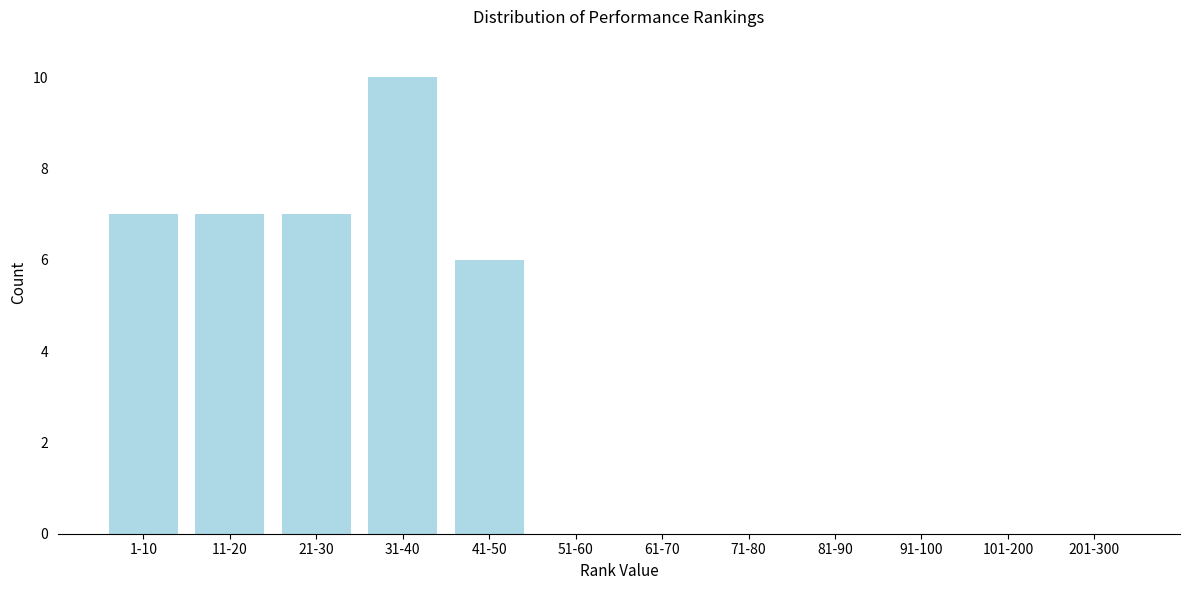

Reading left to right, what are all the values shown in this chart?

1-10=7	11-20=7	21-30=7	31-40=10	41-50=6	51-60=0	61-70=0	71-80=0	81-90=0	91-100=0	101-200=0	201-300=0